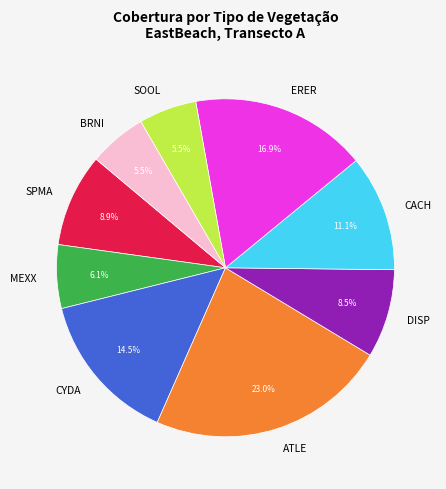

What is the ratio of the value at ERER to the value at ATLE?

0.7